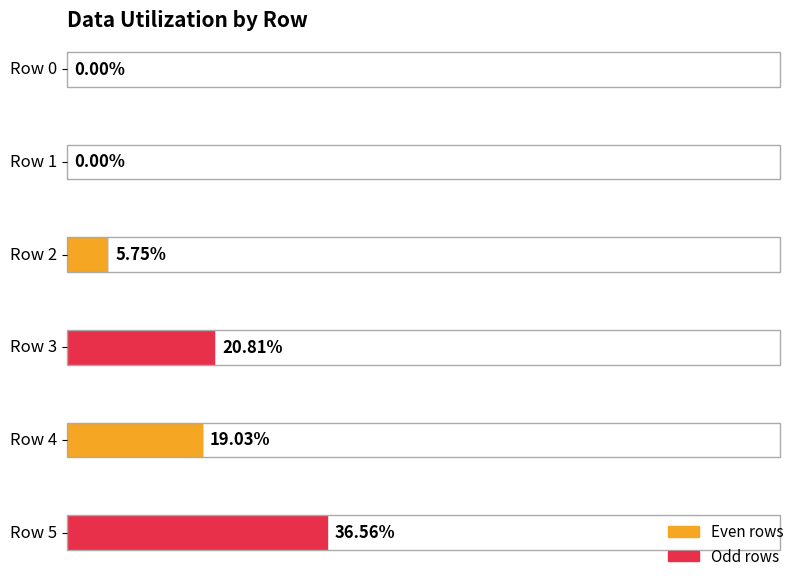

At how many categories does at least one series exceed 19?

3